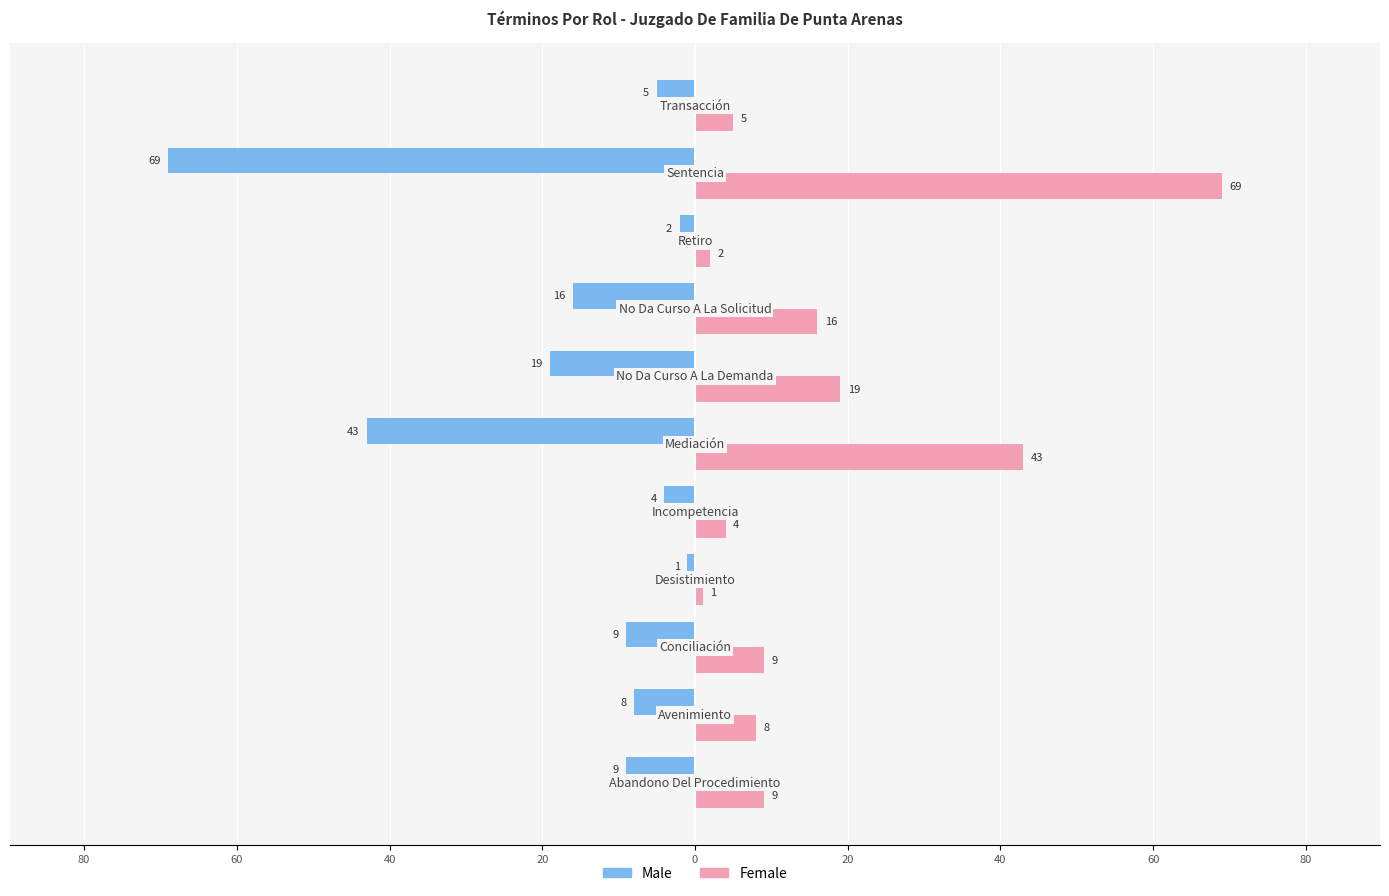

What are all the series names shown in the legend?

Male, Female